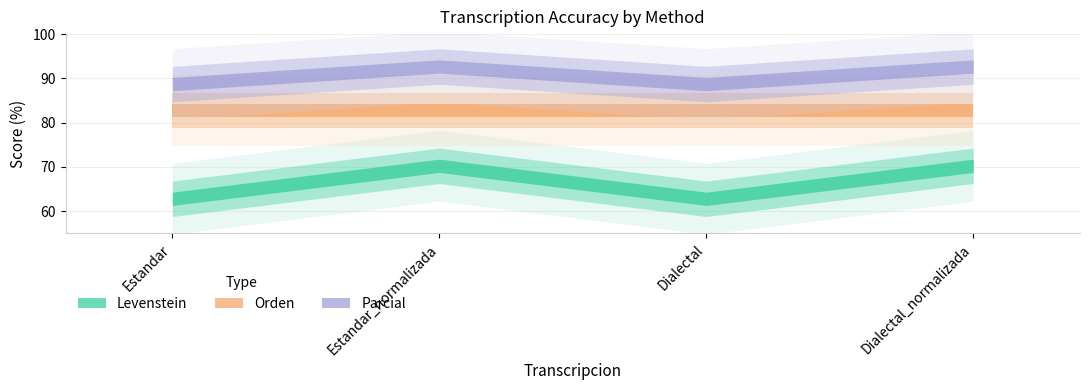

Reading left to right, list all the values displayed in this chart.

Levenstein: 62.8	70.3	62.8	70.3
Orden: 82.7	82.7	82.7	82.7
Parcial: 88.7	92.7	88.7	92.7